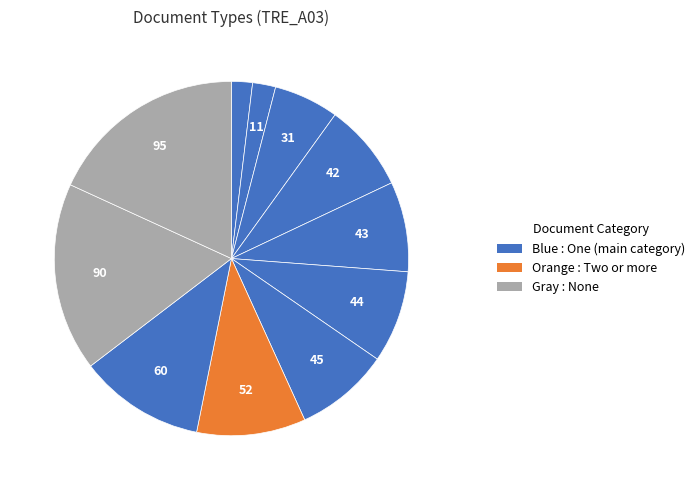

How many segments does this pie chart have?

11